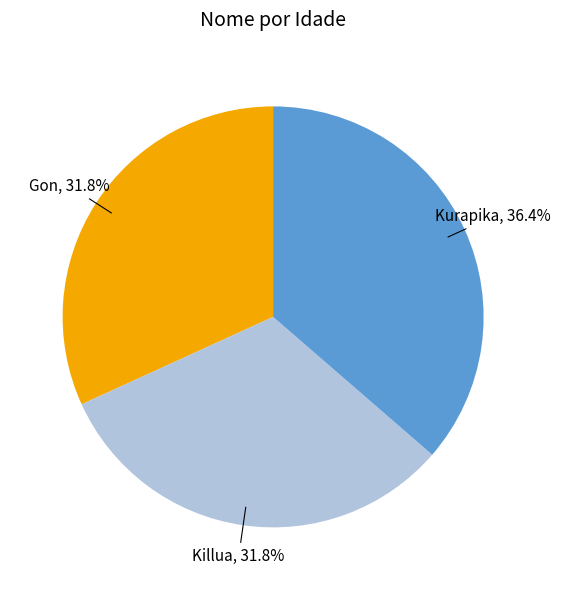

To the nearest percent, what is the difference between the largest and smallest slice percentages?

5%